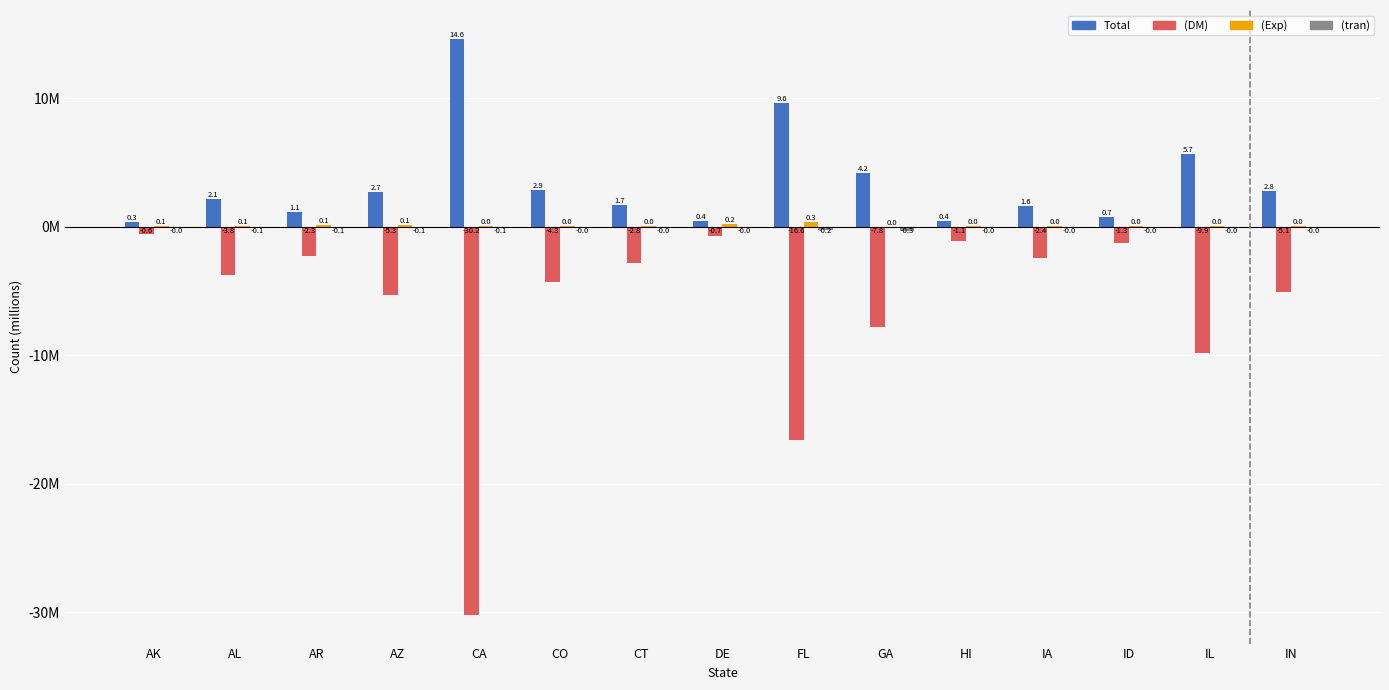

Does the chart contain stacked bars?

No